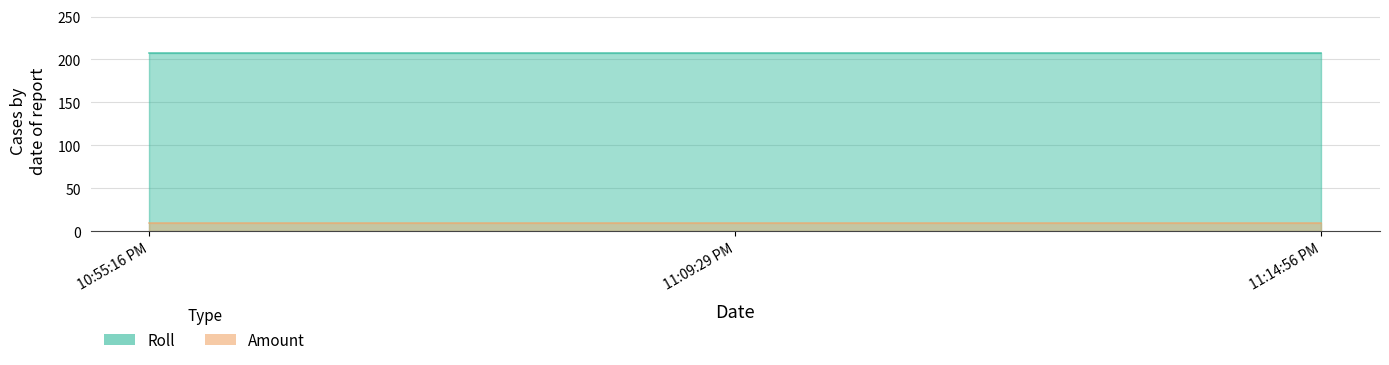

What position from the right is 11:09:29 PM?

2